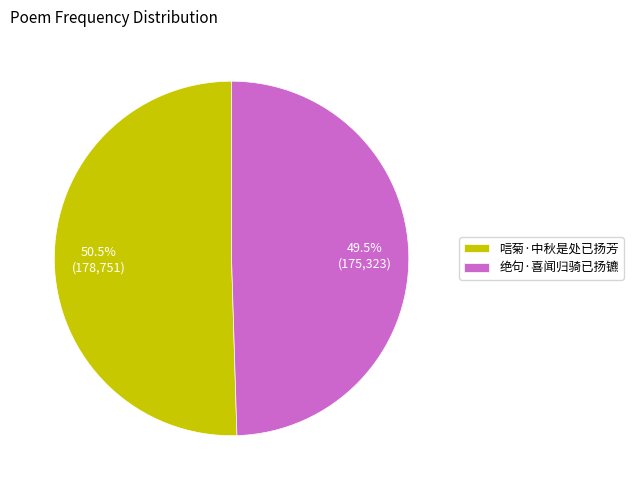

Between 绝句·喜闻归骑已扬镳 and 唁菊·中秋是处已扬芳, which is larger?

唁菊·中秋是处已扬芳